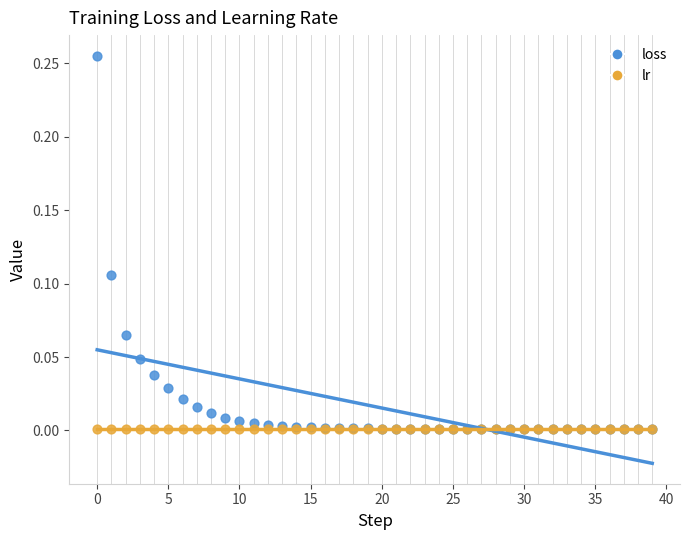

What are all the series names shown in the legend?

loss, lr